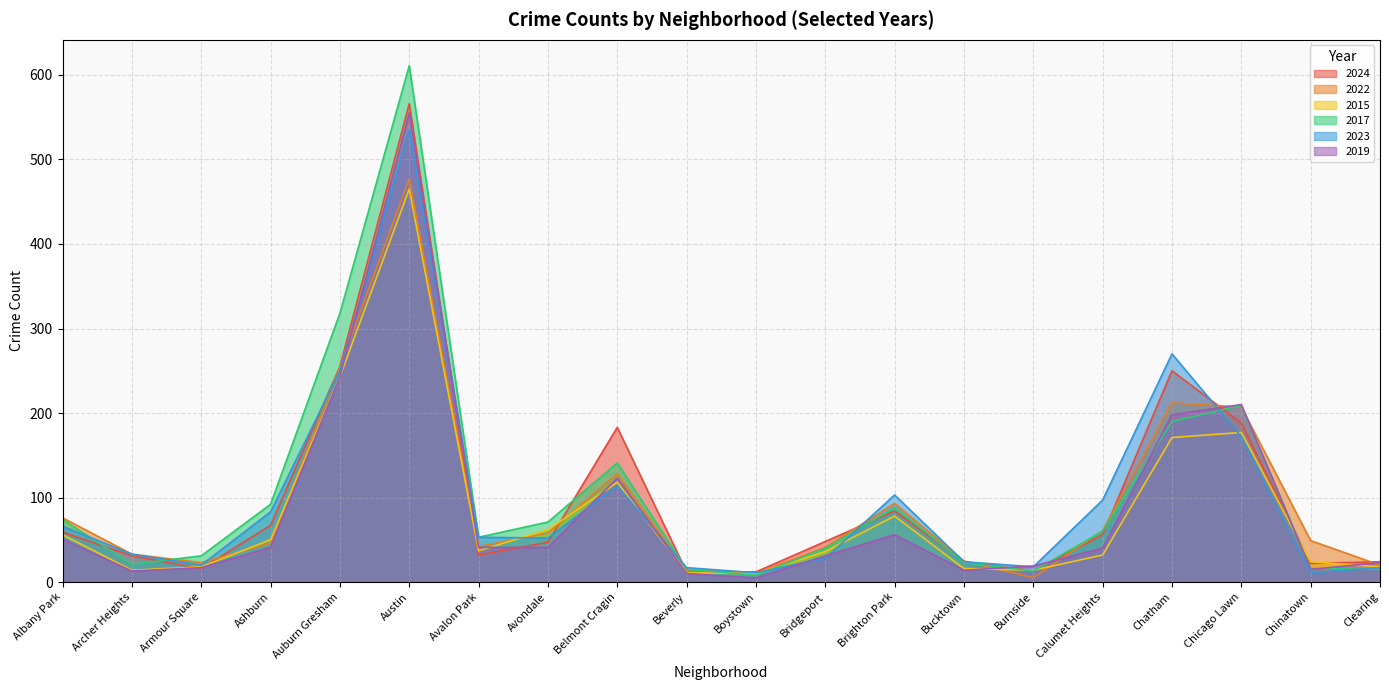

Between Boystown and Bucktown, which is larger?

Bucktown